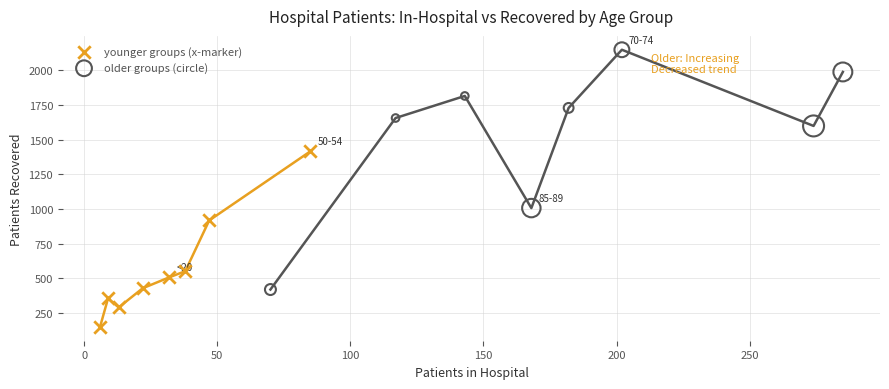

Which series contains the highest Y value?

older groups (circle)